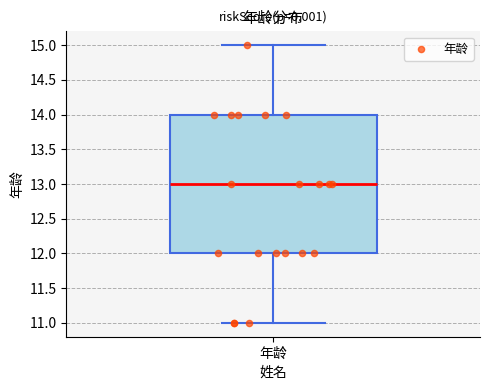

Read this box plot against the y-axis: the position of the median line, the range covered by the box, and the ends of both whiskers. The values are not printed on the chart, so give them approximately, as read against the axis.

median 13, box 12 to 14, whiskers 11 to 15